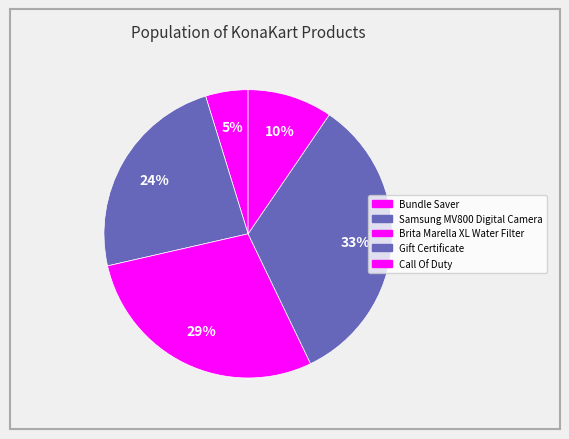

How many slices are in this pie chart?

5